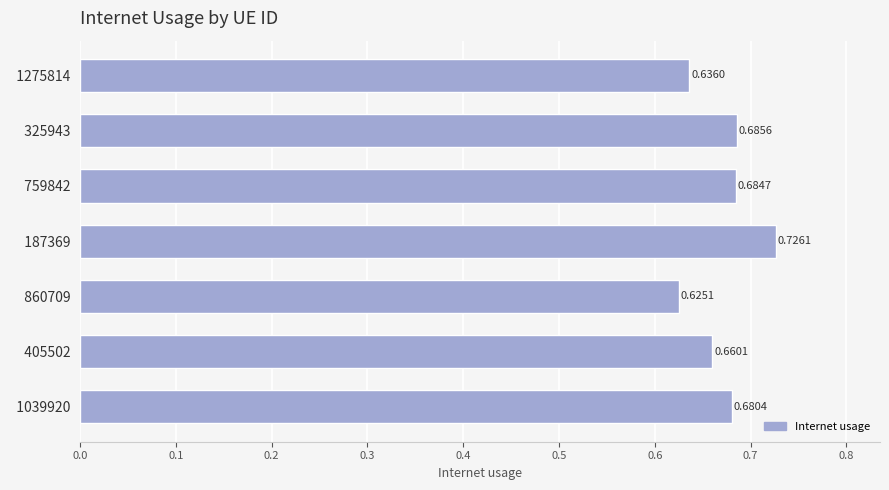

Rank the categories by value from highest to lowest.

  187369,   325943,   759842,   1039920,   405502,   1275814,   860709